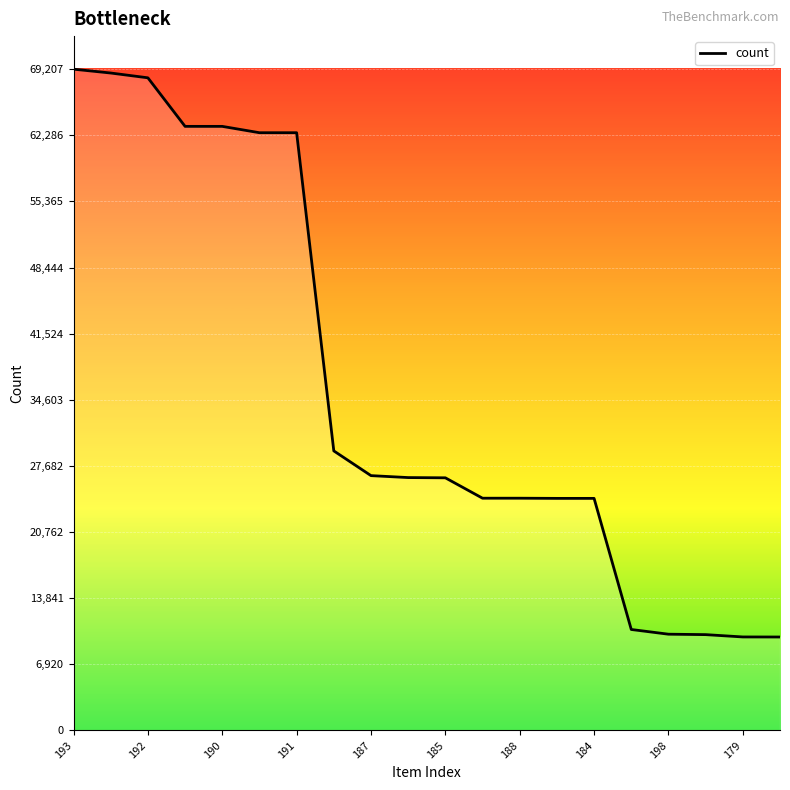

What is the smallest value displayed?

9782